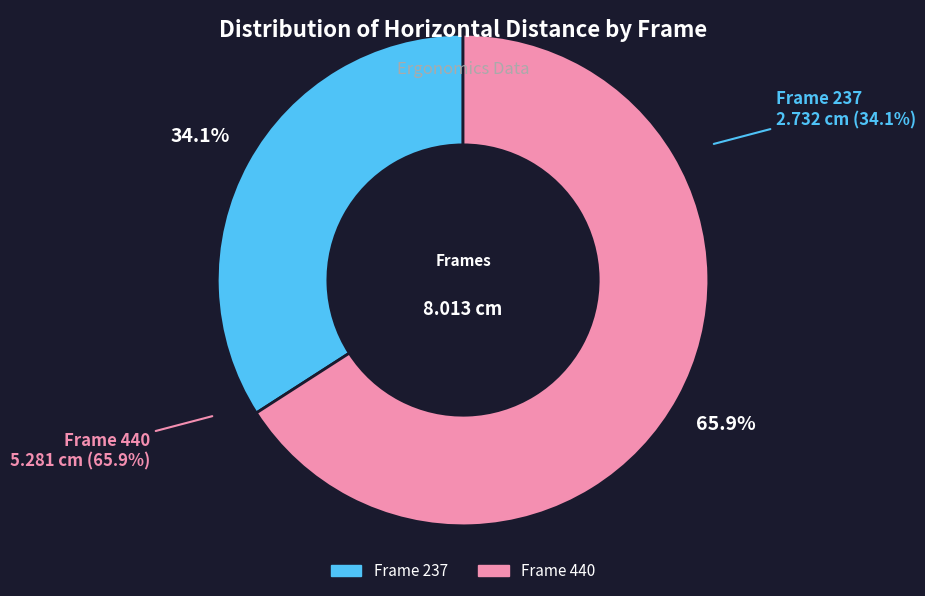

To the nearest percent, what is the combined percentage of 237 and 440?

100%